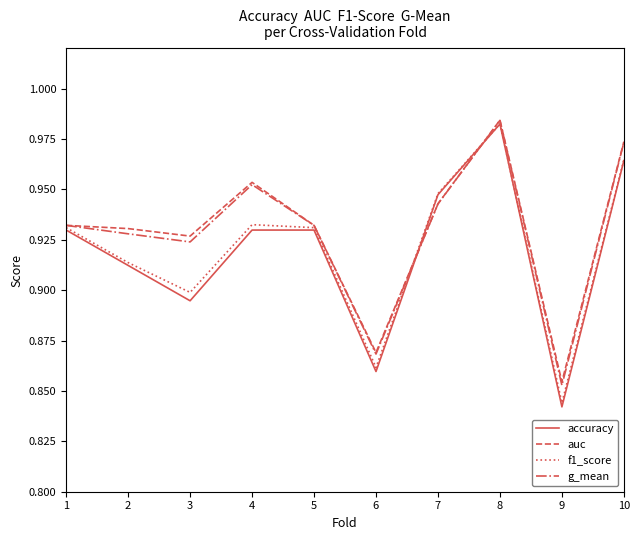

Where is the first local minimum for g_mean?

3